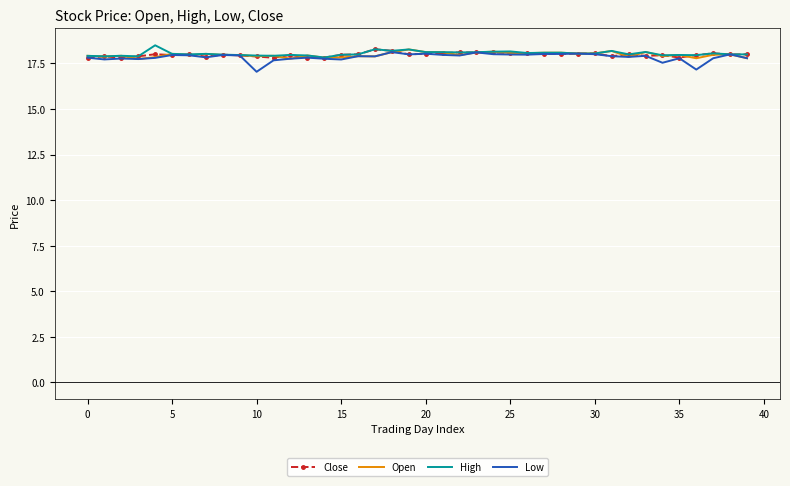

What is the highest value of the High series?

18.5